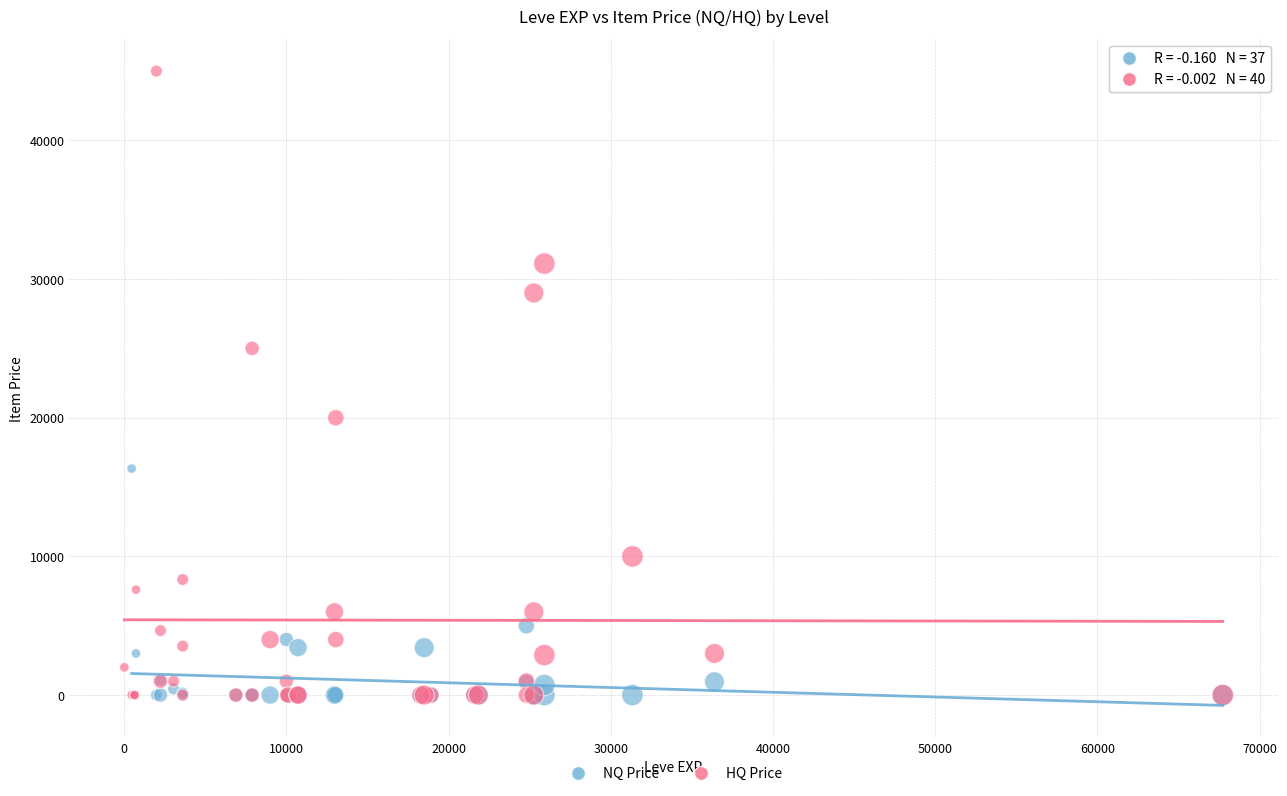

Which series has the widest spread of Y values?

HQ Price